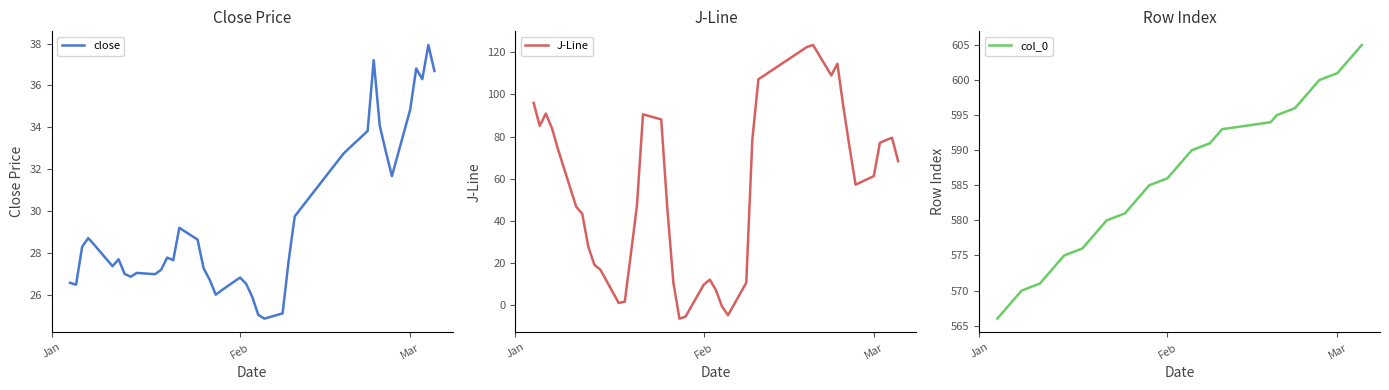

True or false: J-Line and close cross at least once.

True